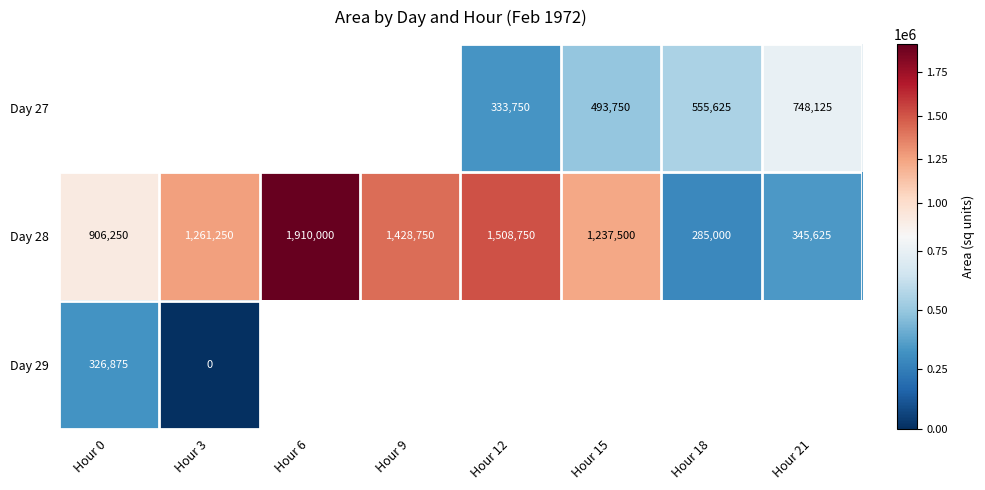

True or false: Day 28 has a value of 960335.9 at Hour 9.

False